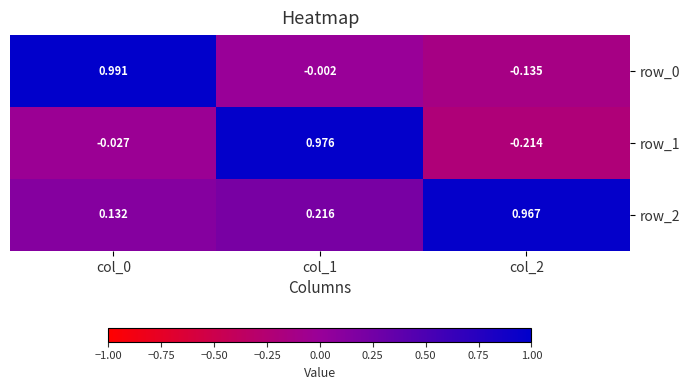

Is the value of row_0 at col_1 greater than the value of row_2 at col_0?

No